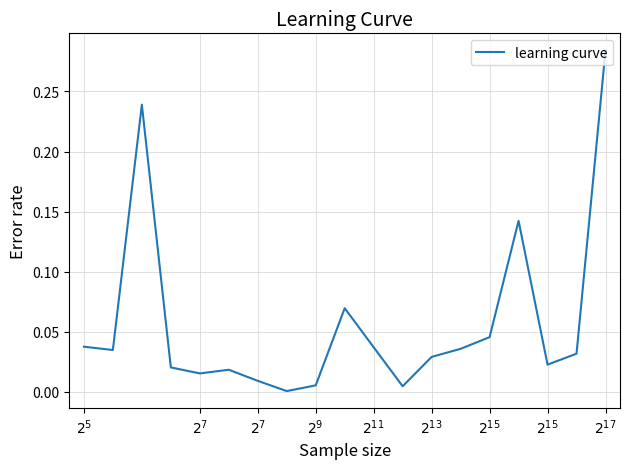

How many lines are shown in the chart?

1